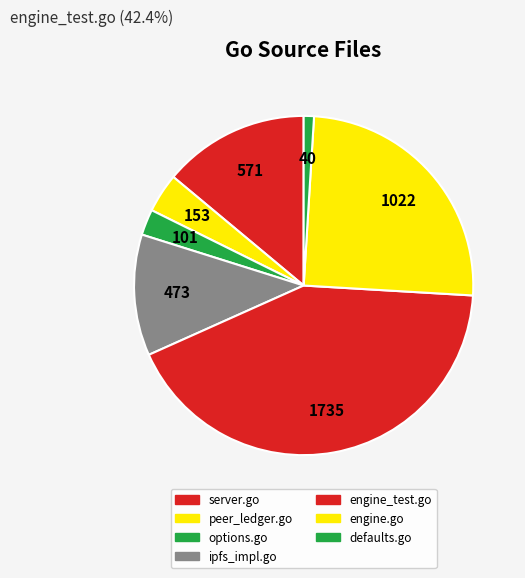

To the nearest percent, what is the average slice percentage?

14%